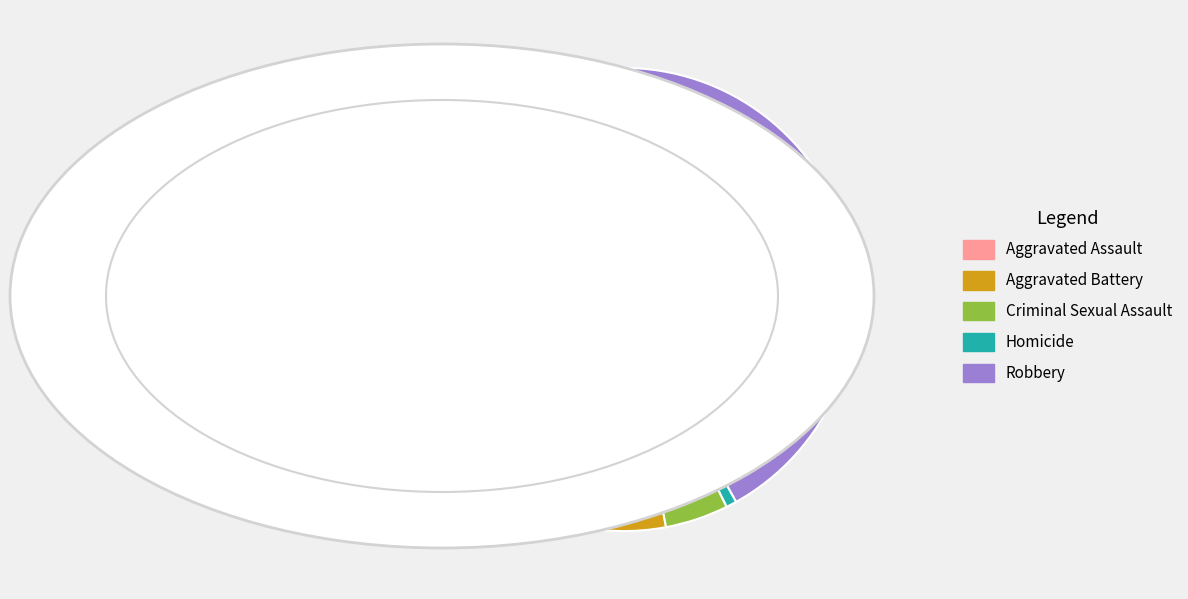

The Aggravated Battery slice represents 27% of the pie. True or false?

True